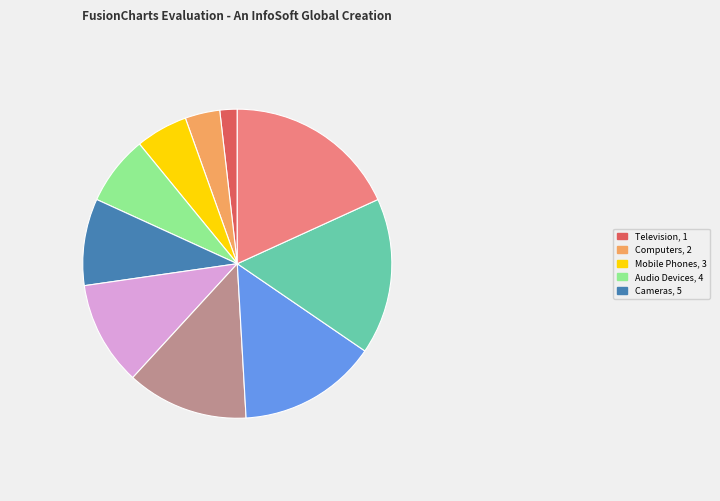

Does any single category account for the majority?

No